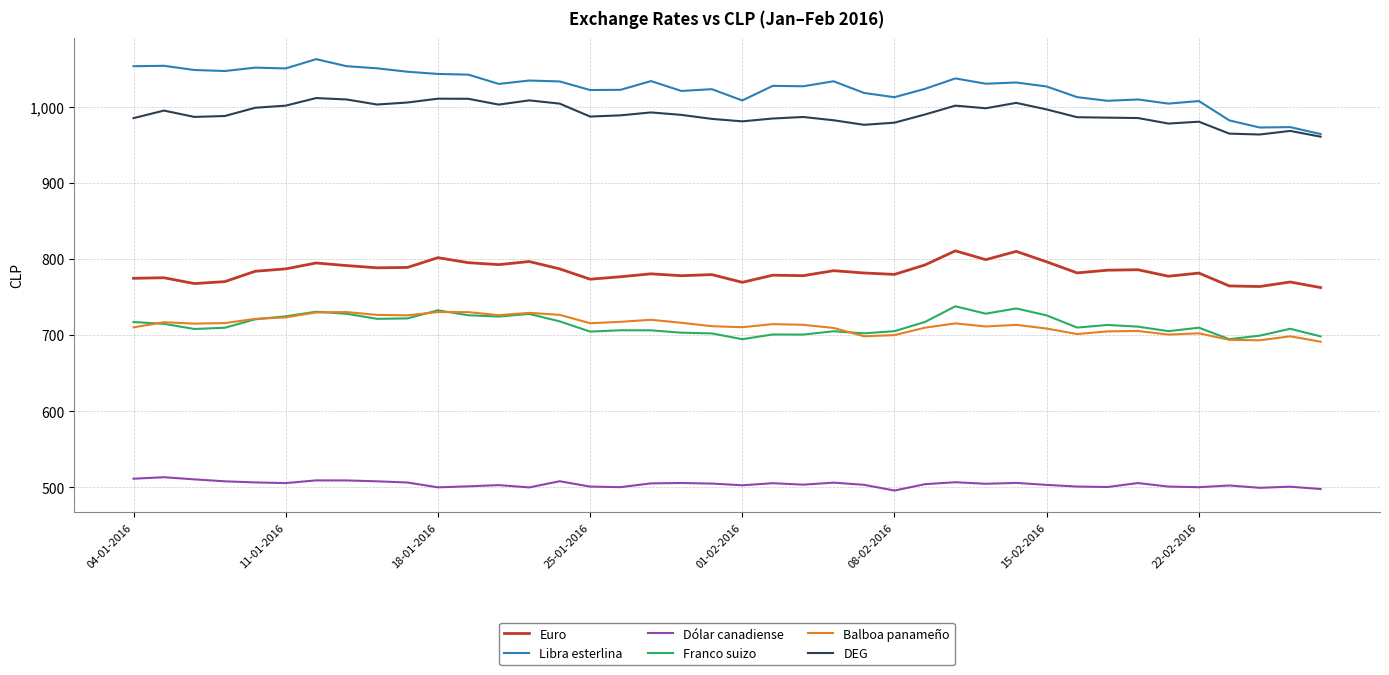

What is the maximum value shown in the chart?

1062.3